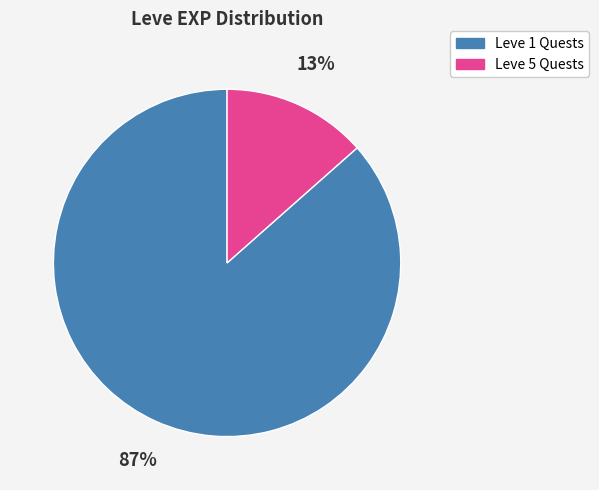

Does any single category account for the majority?

Yes